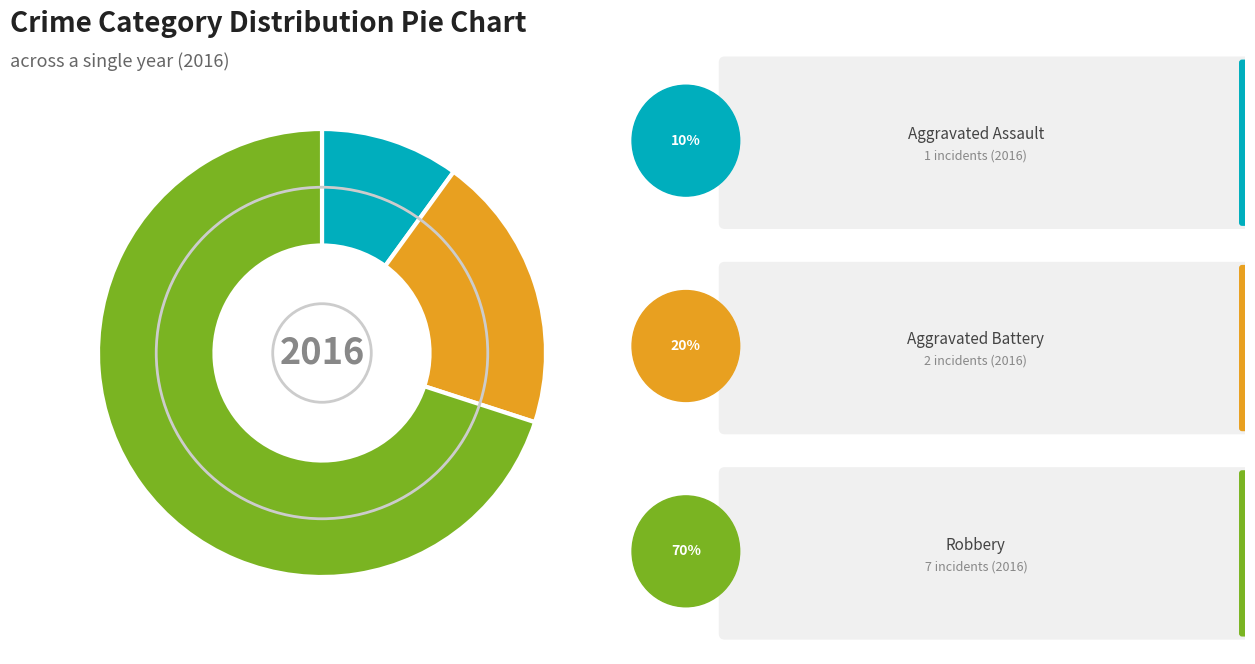

Is there a majority slice in this chart?

Yes